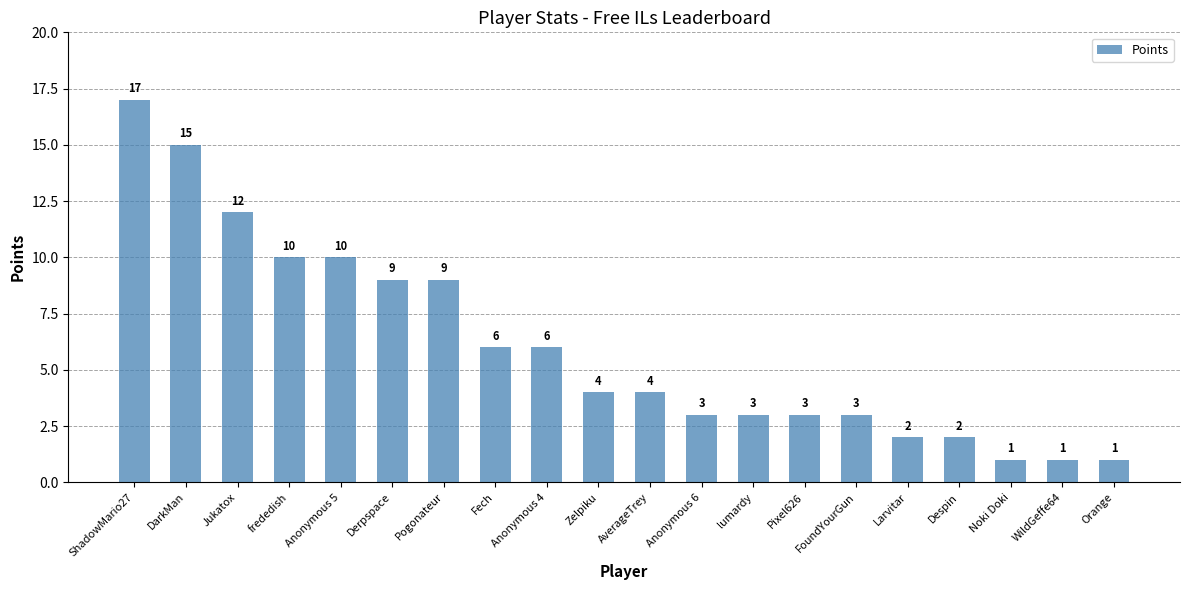

The chart shows a value of 9 at Derpspace. True or false?

True